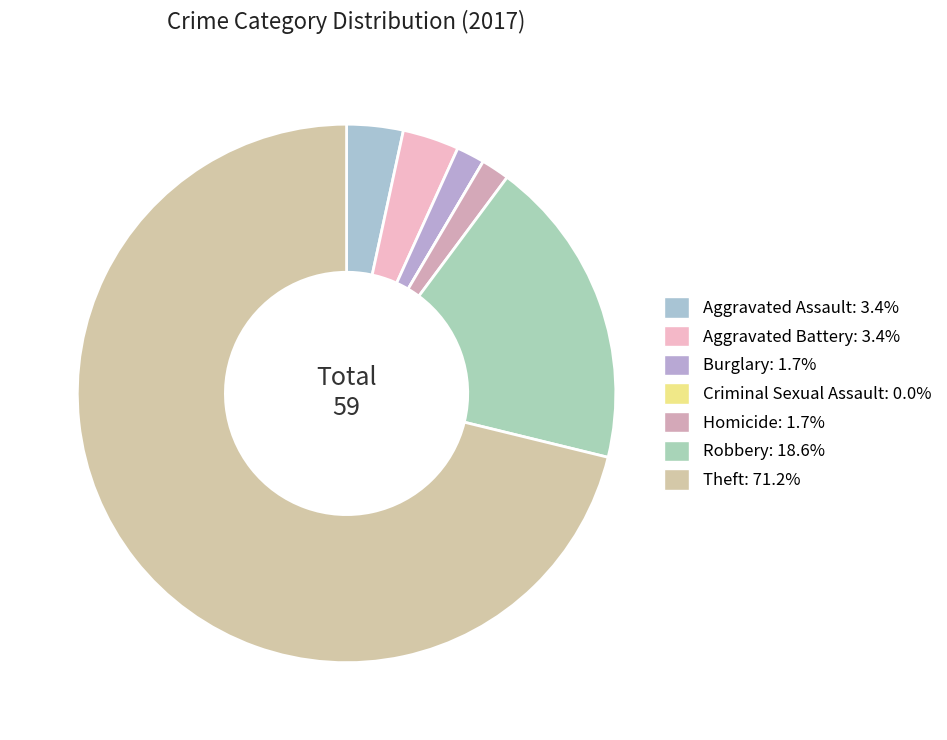

What percentage is the Aggravated Battery slice, to the nearest percent?

3%